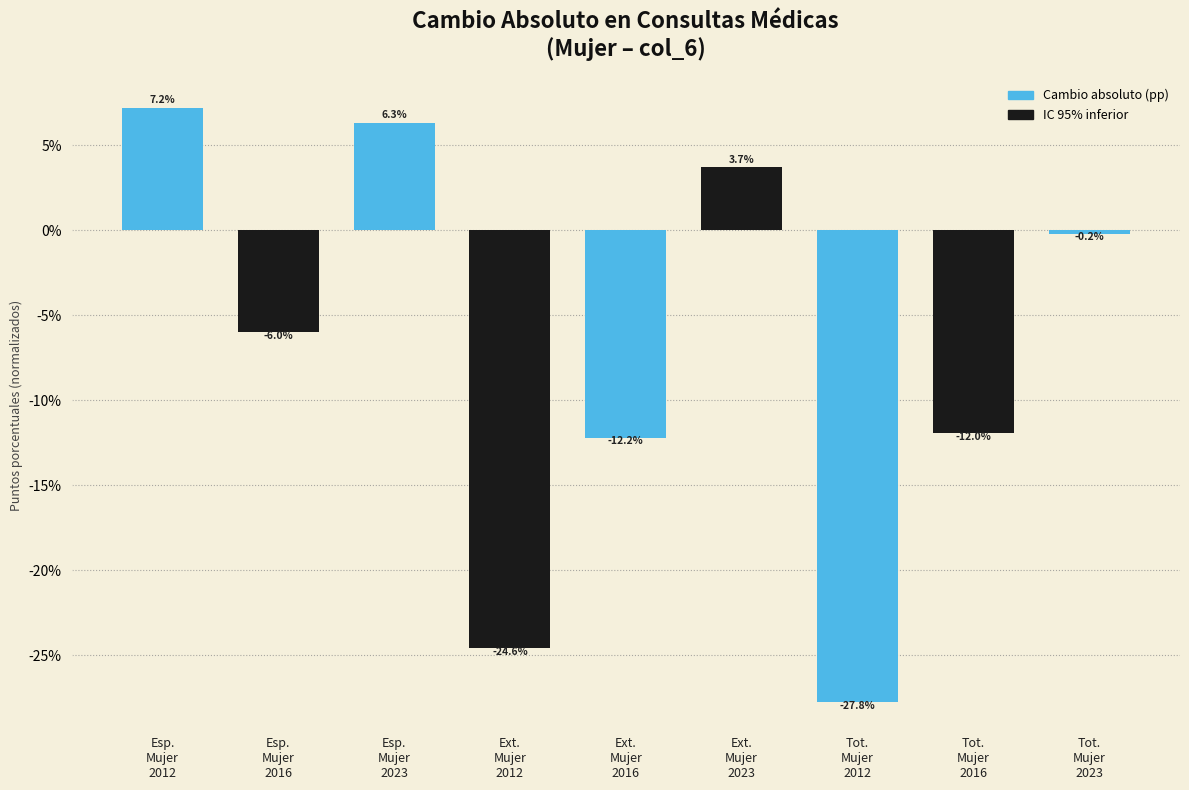

Reading left to right, extract all data points from this chart.

7.2	-6.0	6.3	-24.6	-12.2	3.7	-27.8	-12.0	-0.2